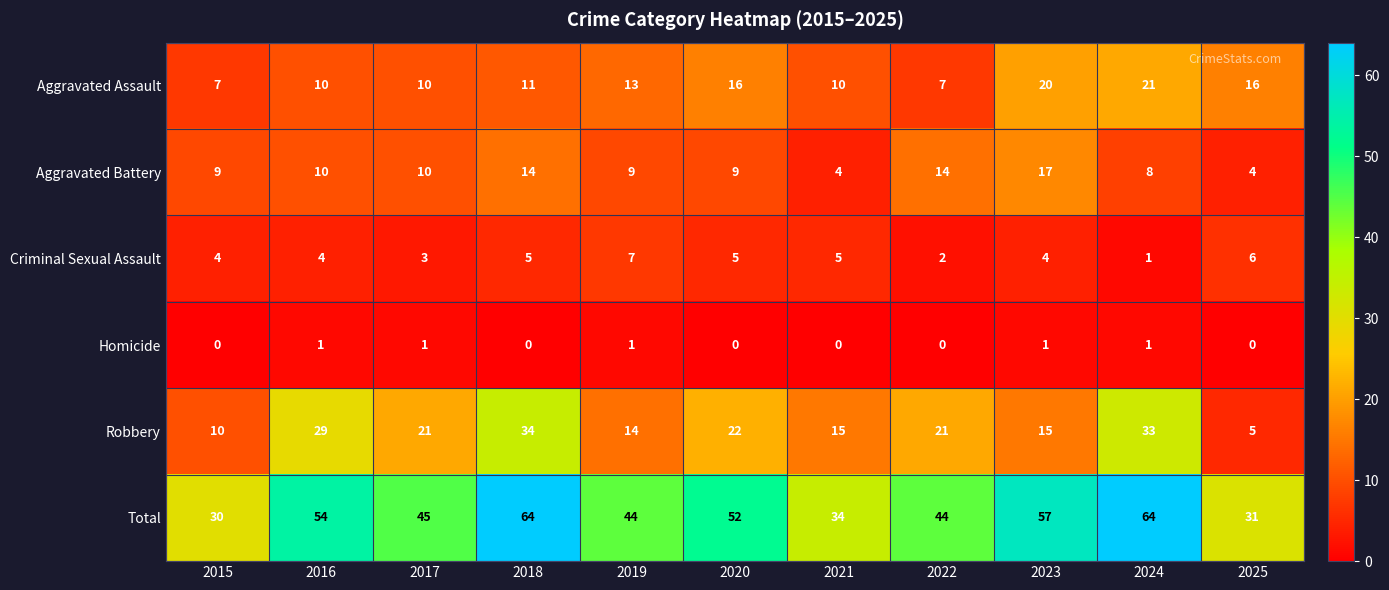

At how many categories does at least one series exceed 19?

11